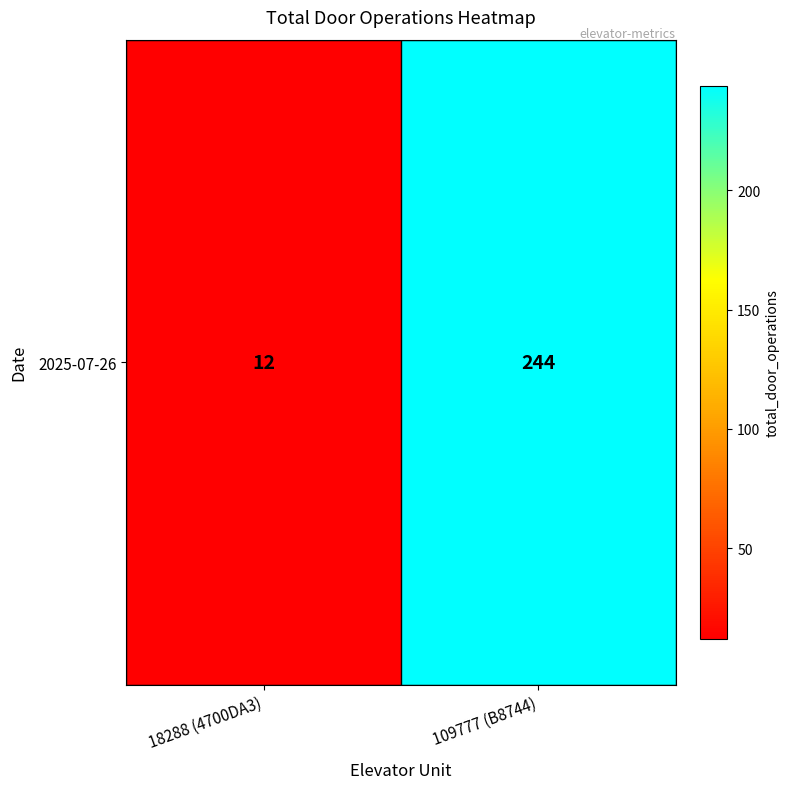

How many values are below 244?

1